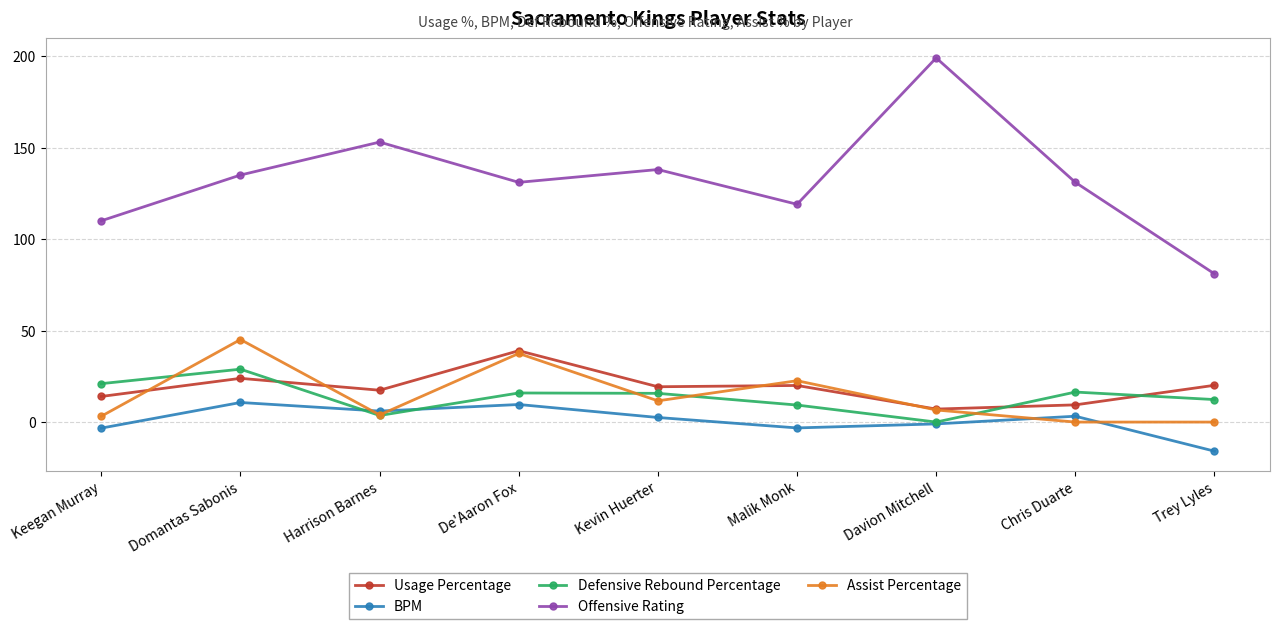

What is the label of the 7th point from the left?

Davion Mitchell